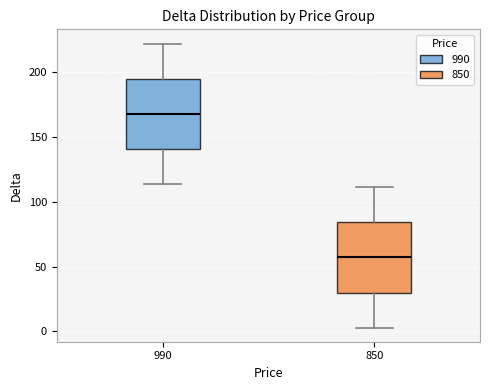

Reading left to right, read every box against the y-axis: the position of its median line, the range the box covers, and the ends of its whiskers. The values are not printed on the chart, so give them approximately, as read against the axis.

990: median 170, box 140 to 195, whiskers 115 to 220
850: median 55, box 30 to 85, whiskers 5 to 110